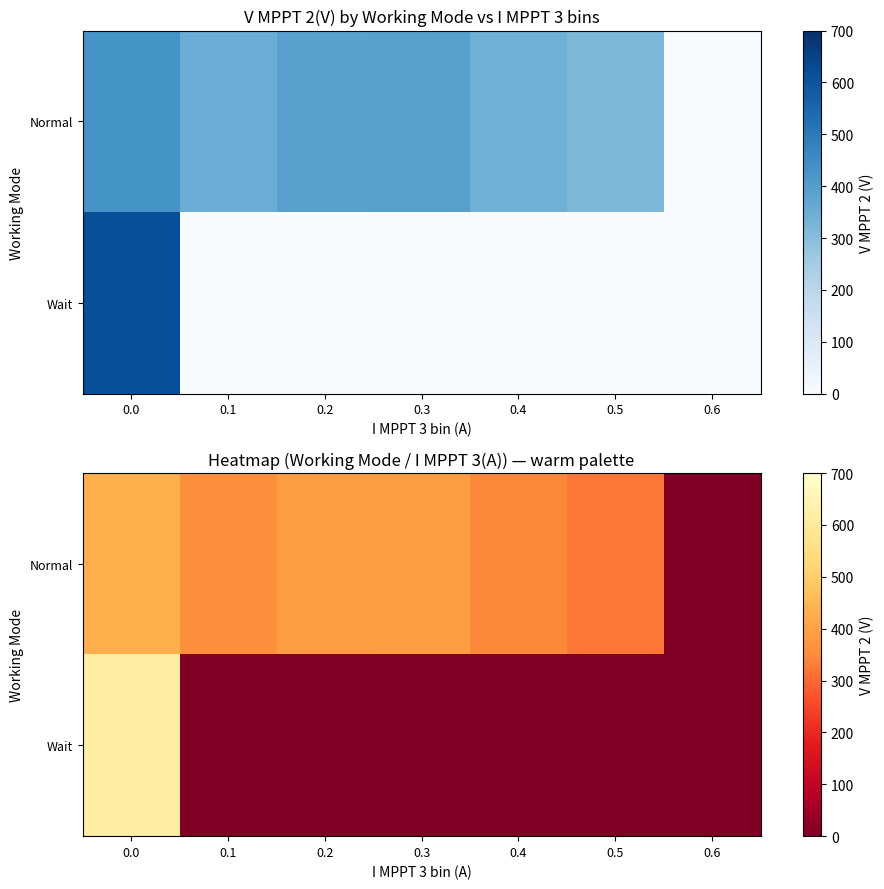

What is the sum of the Normal values at 0.0 and 0.4?

775.6